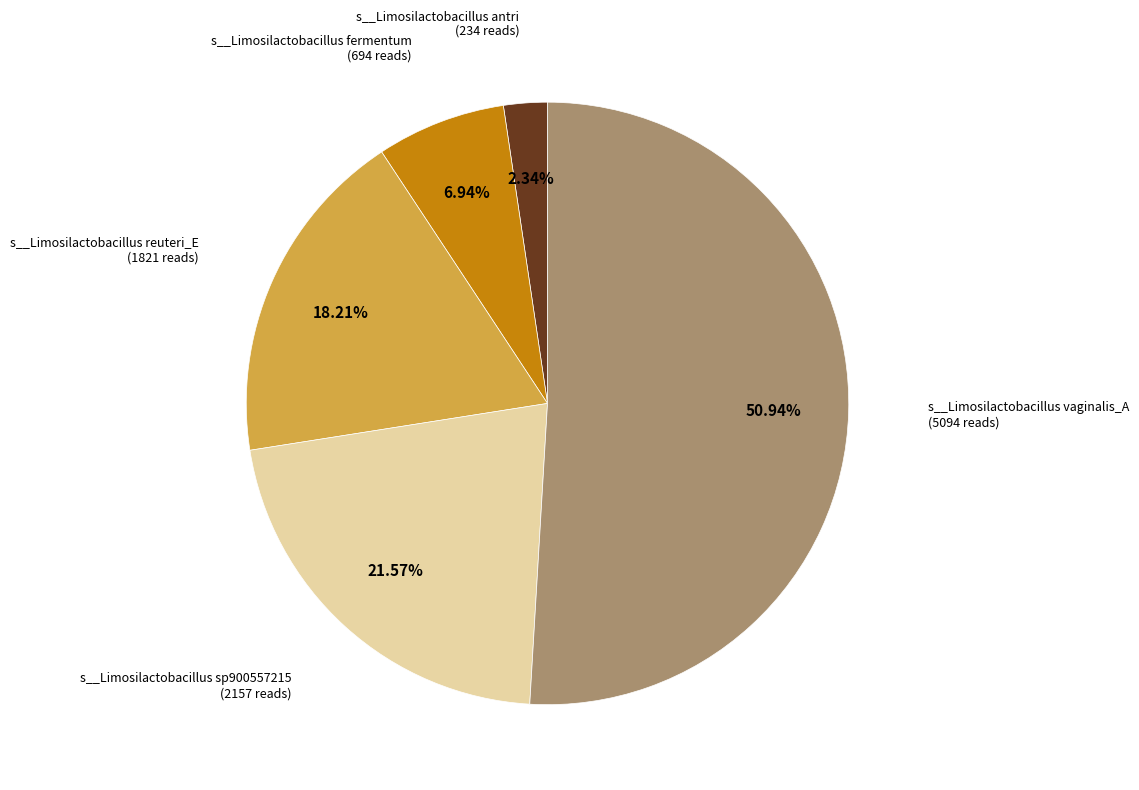

Does any single category account for the majority?

Yes